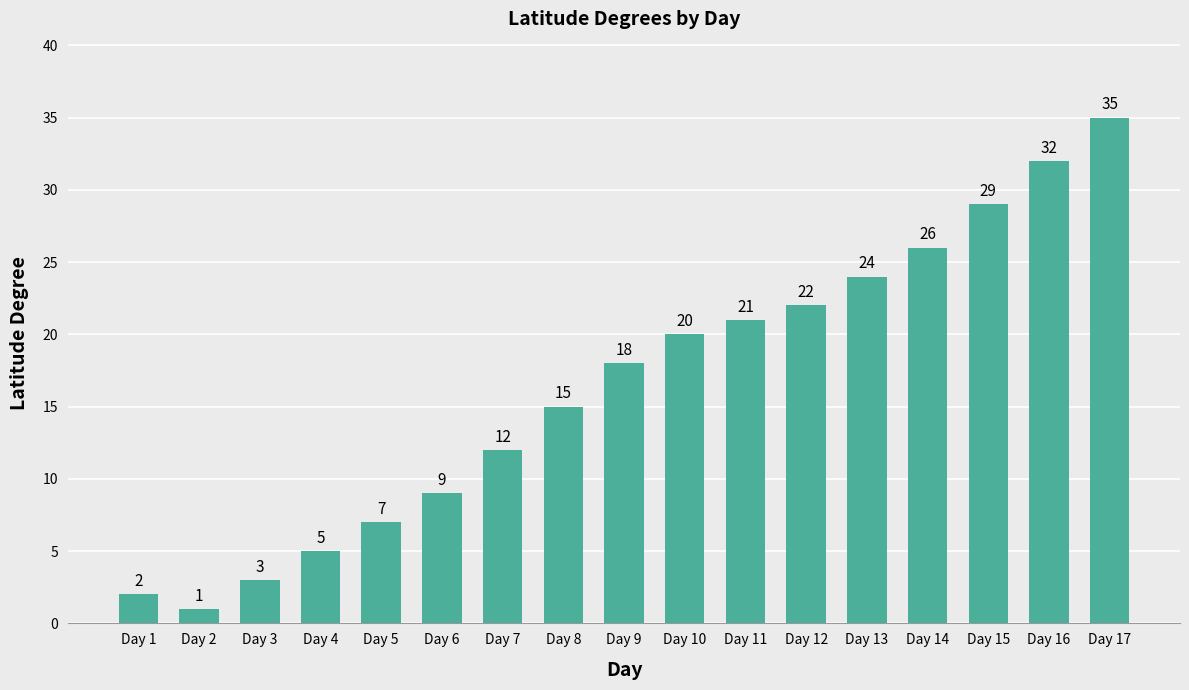

Reading right to left, list all the values displayed in this chart.

Day 17=35	Day 16=32	Day 15=29	Day 14=26	Day 13=24	Day 12=22	Day 11=21	Day 10=20	Day 9=18	Day 8=15	Day 7=12	Day 6=9	Day 5=7	Day 4=5	Day 3=3	Day 2=1	Day 1=2